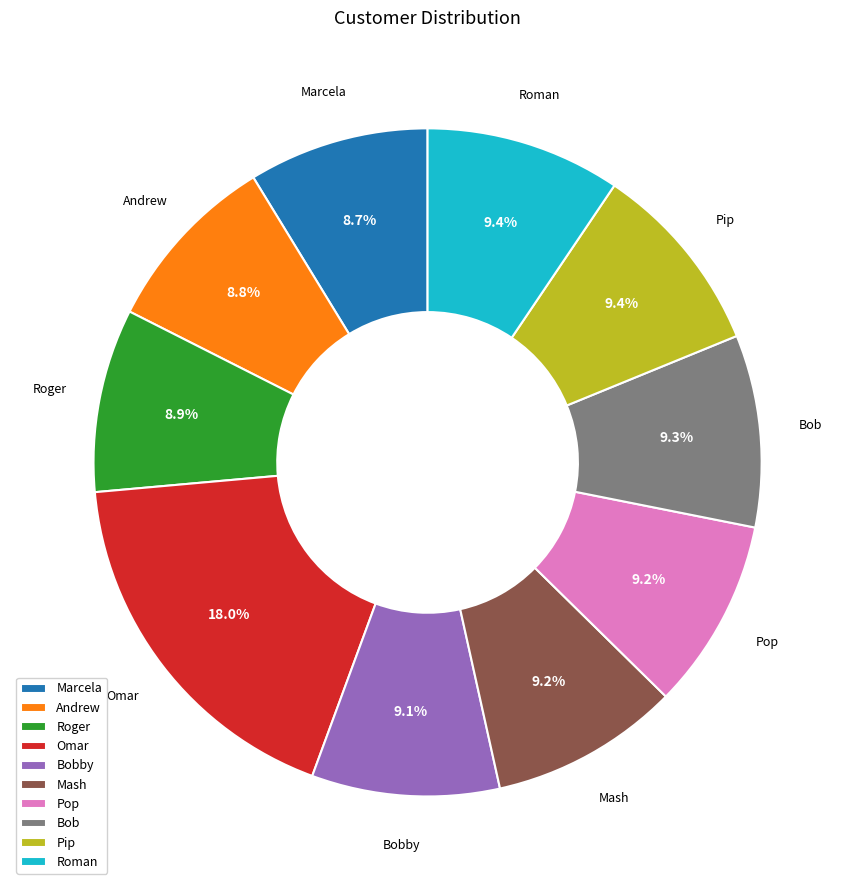

Does Marcela account for over 50% of the chart?

No